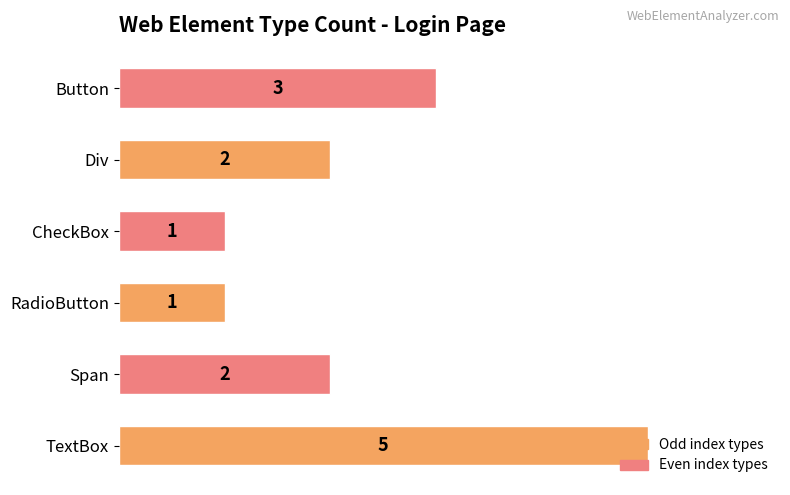

What is the maximum value shown in the chart?

5